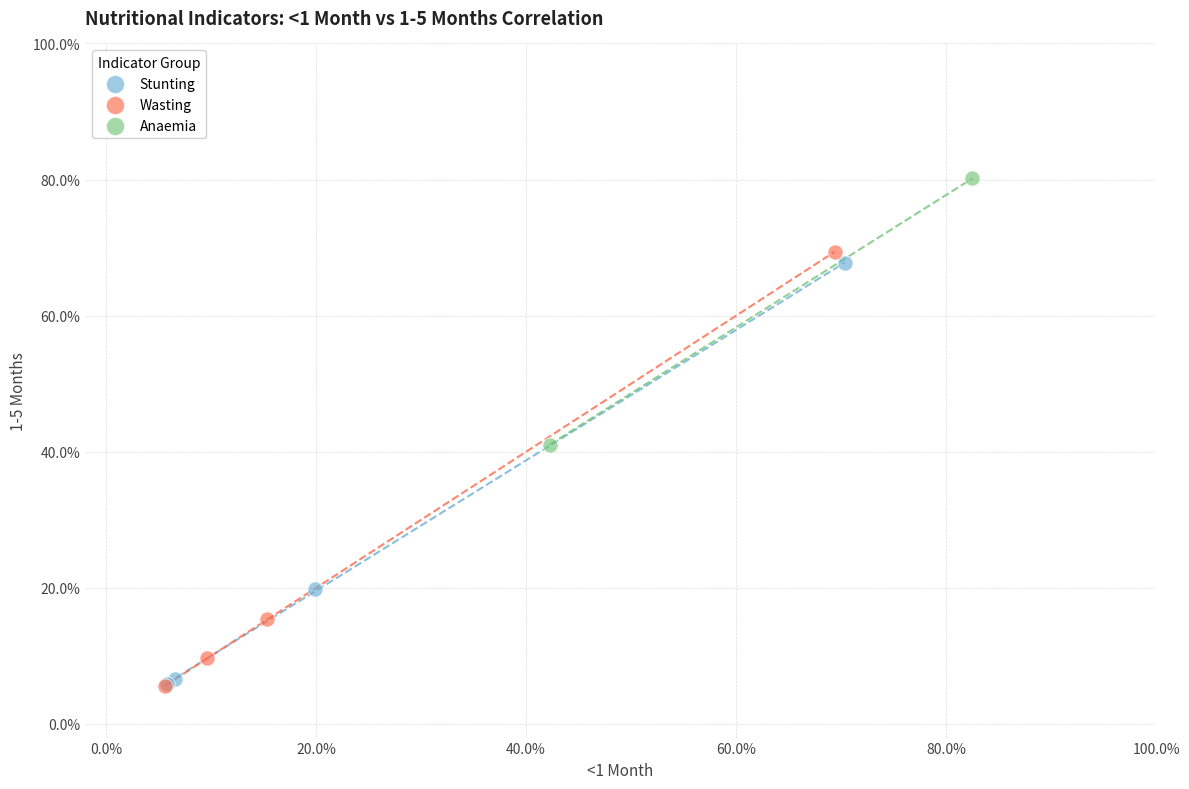

What are all the series names shown in the legend?

Stunting, Wasting, Anaemia